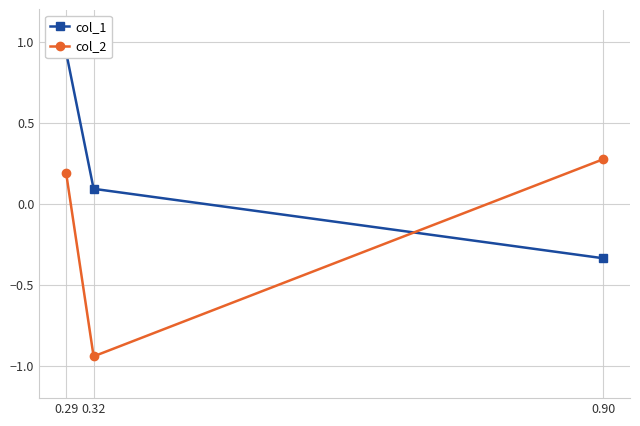

Is the value of col_1 at 0.90 greater than the value of col_2 at 0.32?

Yes